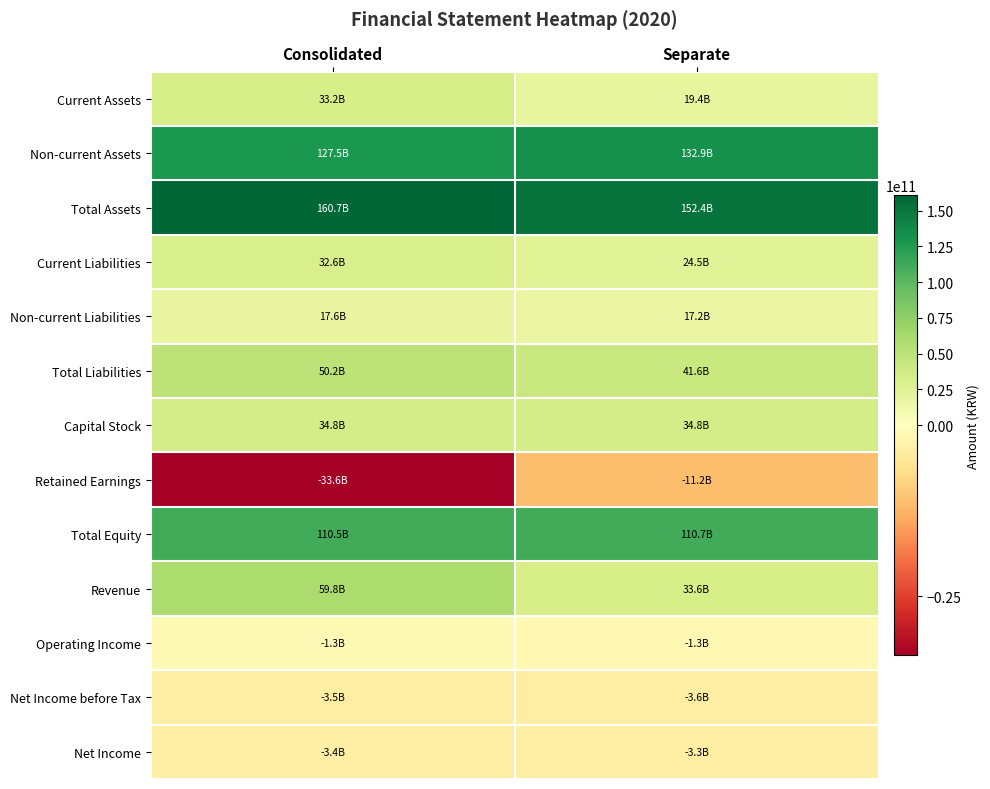

Which series has the largest total across all categories?

Total Assets